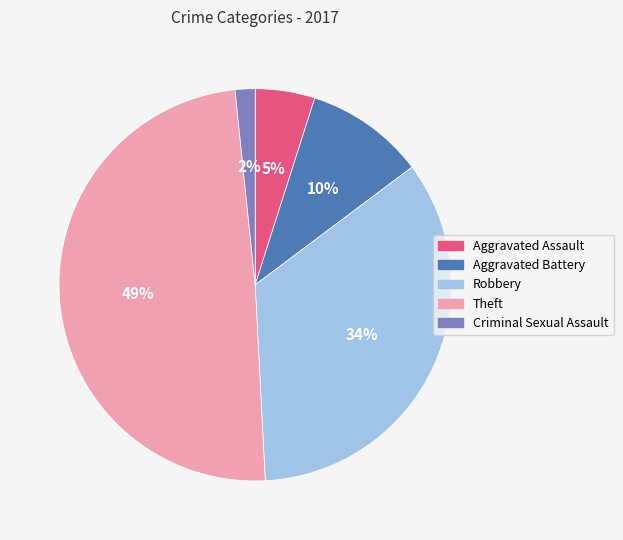

Which has a higher value, Aggravated Assault or Aggravated Battery?

Aggravated Battery